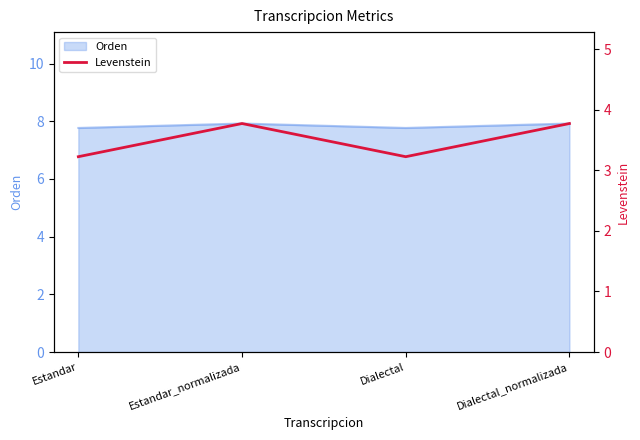

Where is the first local maximum?

Estandar_normalizada